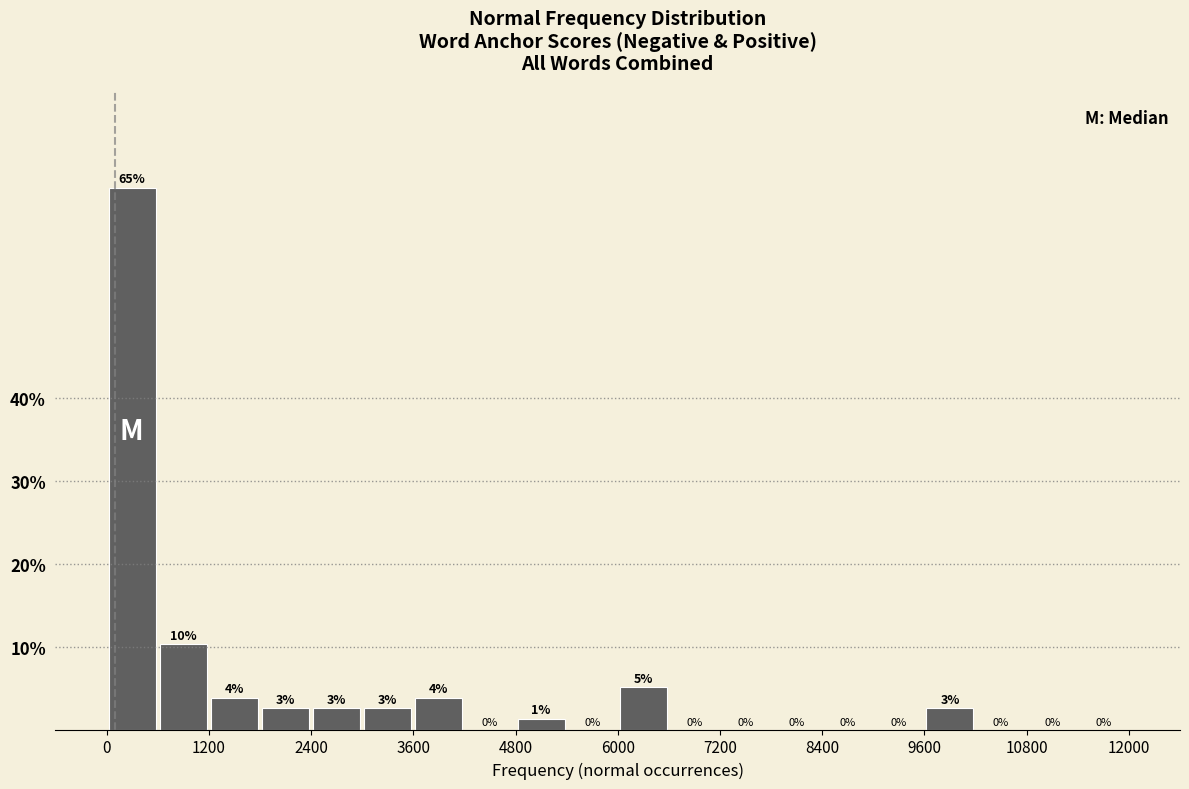

Around what value on the x-axis is the tallest bar? Give the approximate position of its centre, as read against the axis.

400